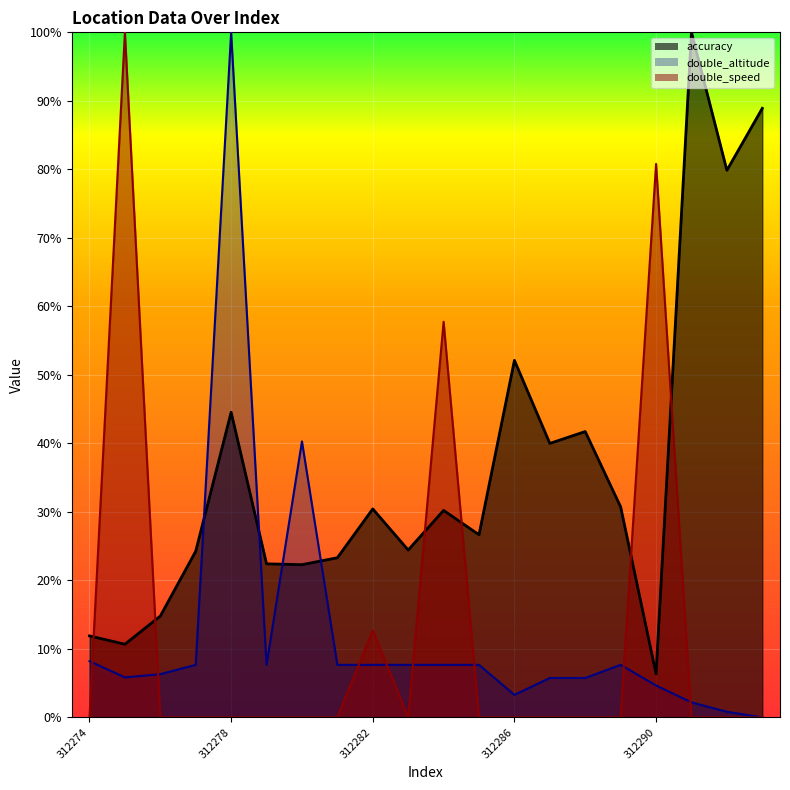

How many data points in accuracy are above 30?

10